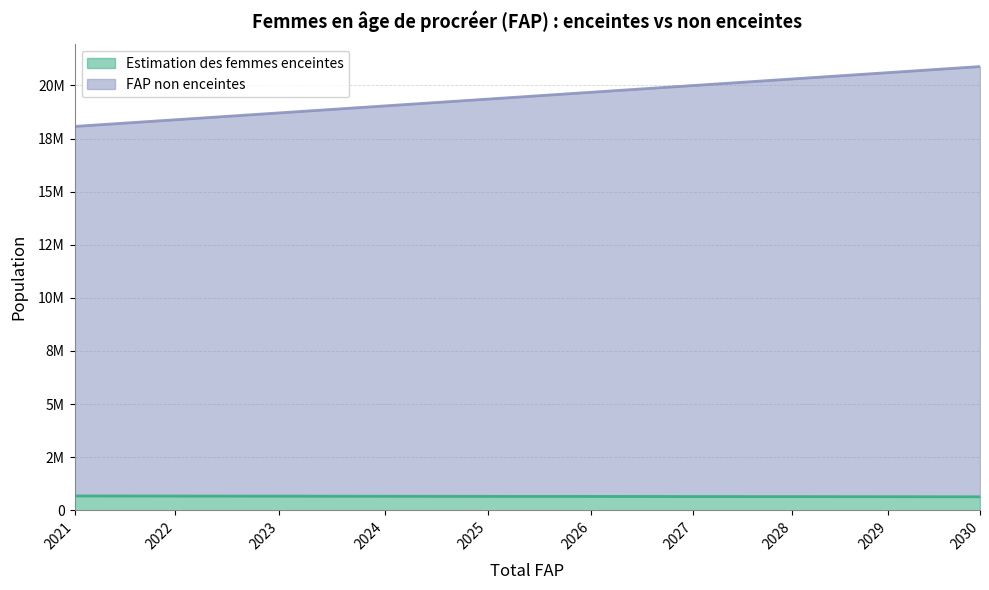

The value of Estimation des femmes enceintes at 2022 is 675101.5. True or false?

True